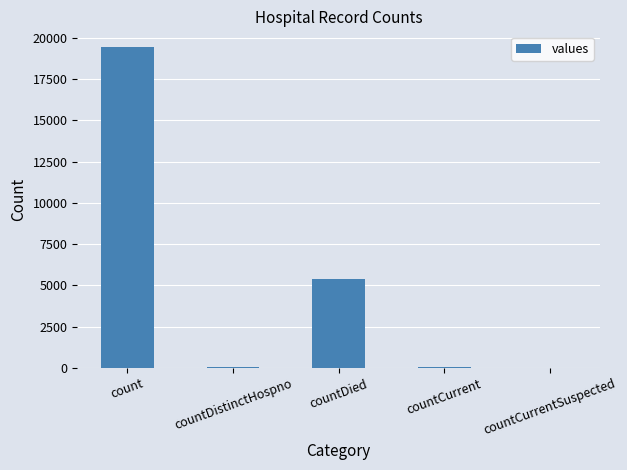

Count the number of categories in the chart.

5